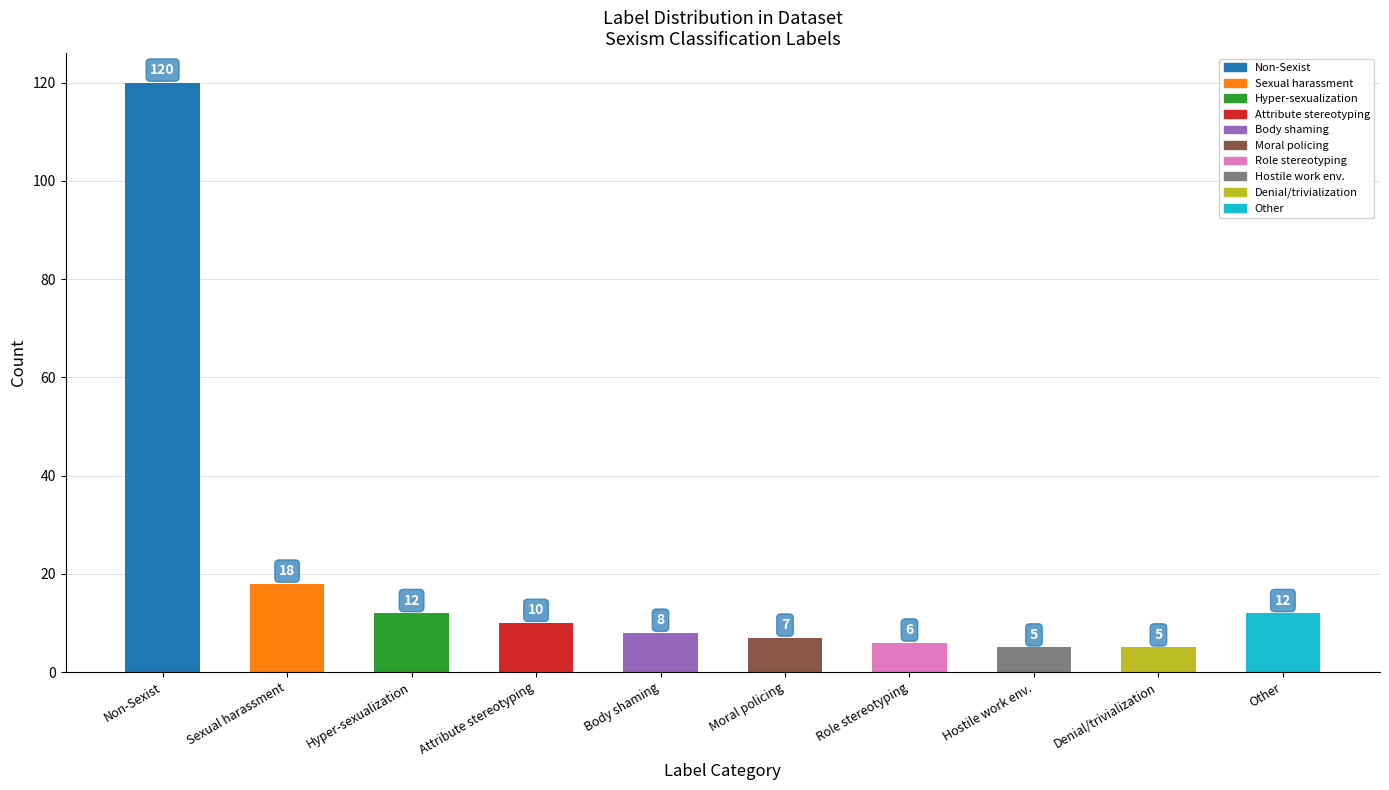

How many categories are shown in the chart?

10